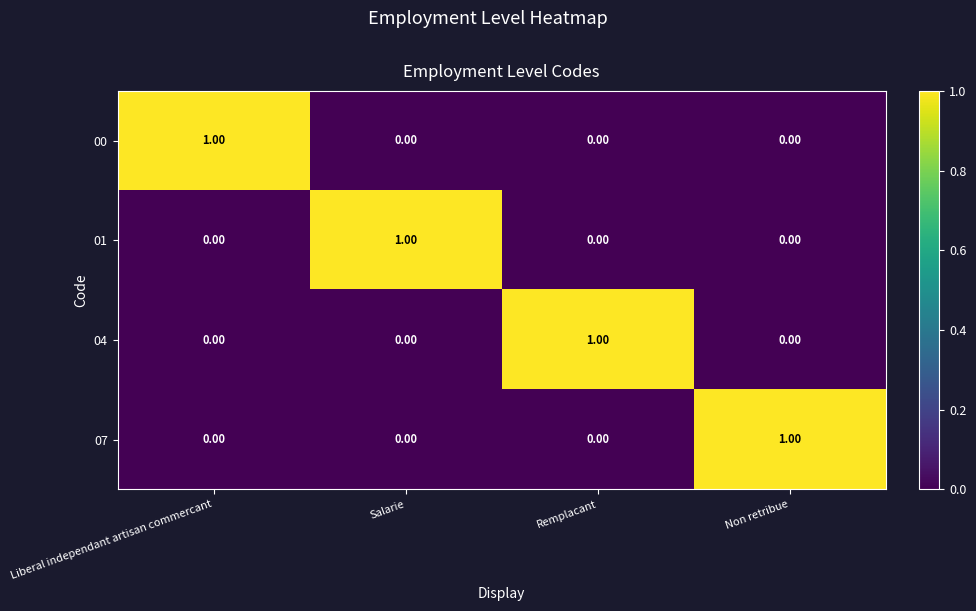

At how many categories does at least one series exceed 0?

4